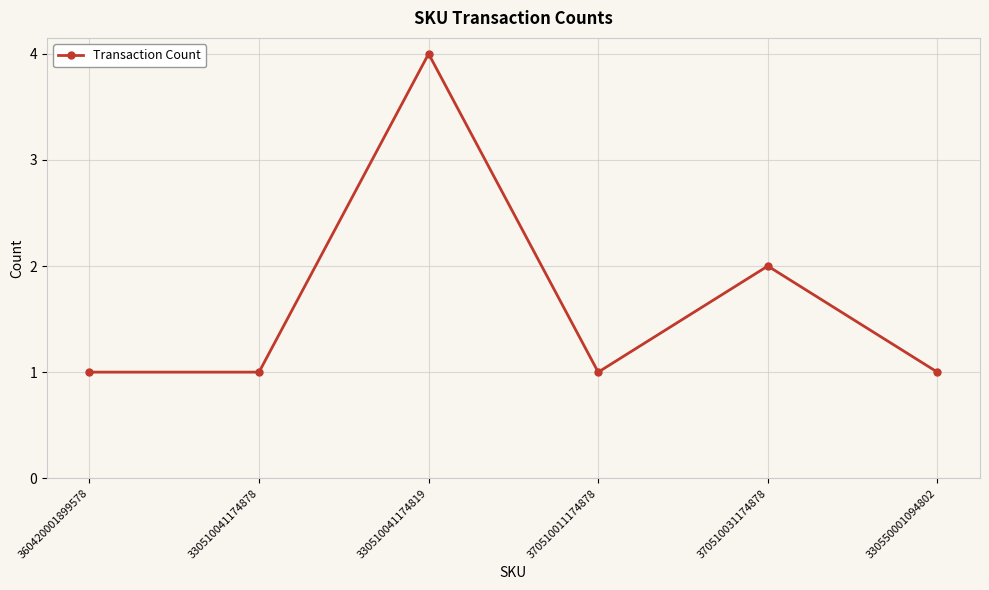

True or false: there are more than 1 points higher than both neighbors.

True